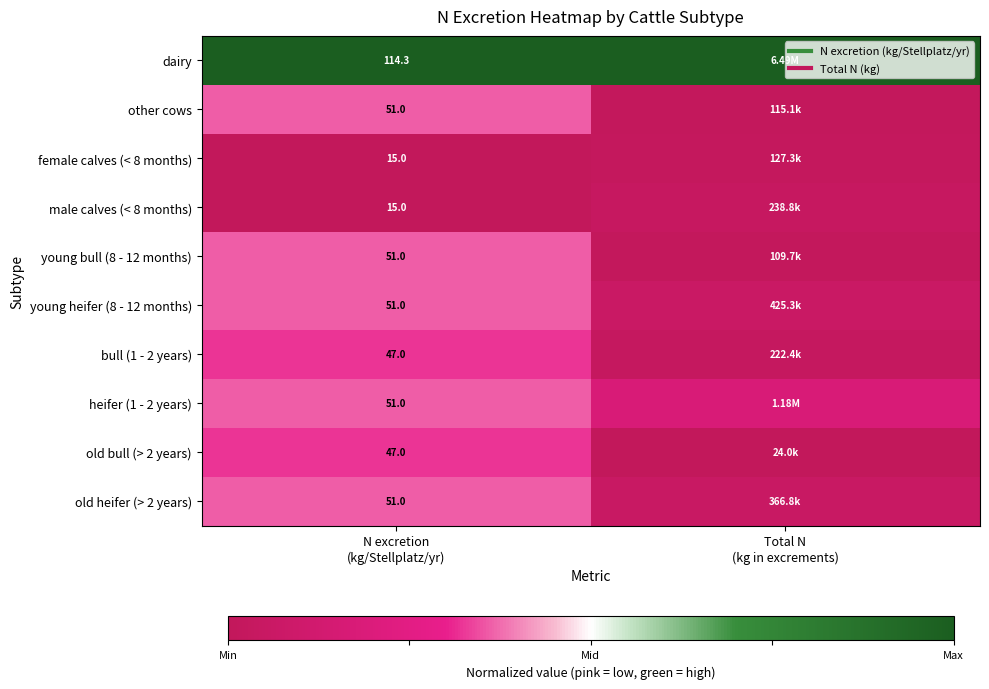

At which label is old heifer (> 2 years) closest to 0?

N excretion (kg/Stellplatz/yr)